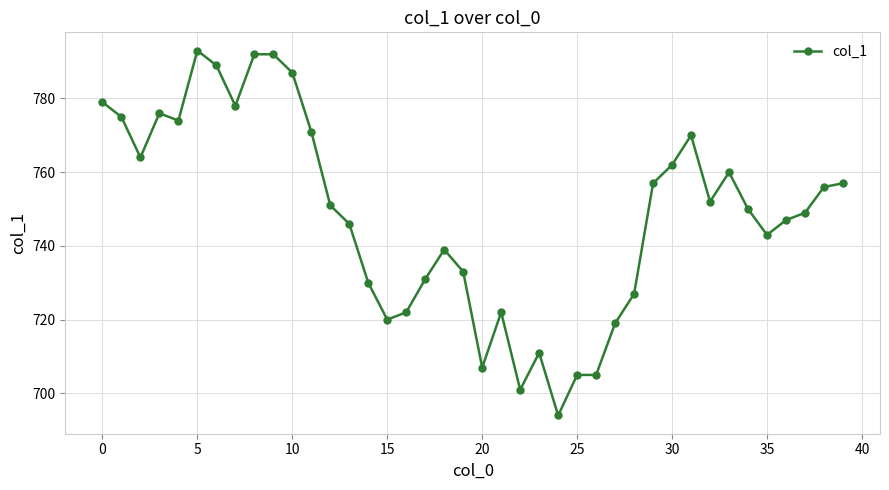

What is the value of the 13th point from the left?

751